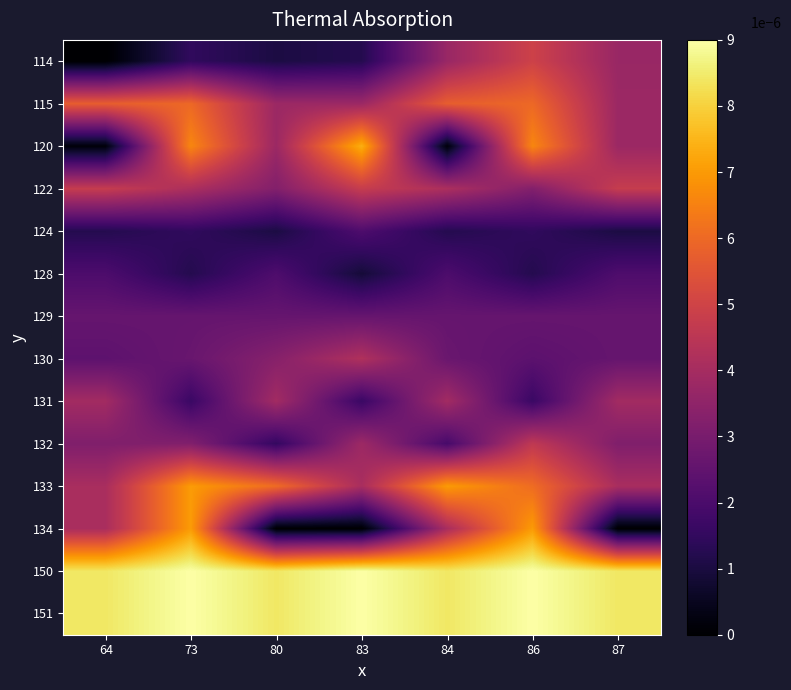

Which category has the lowest value across all series?

64